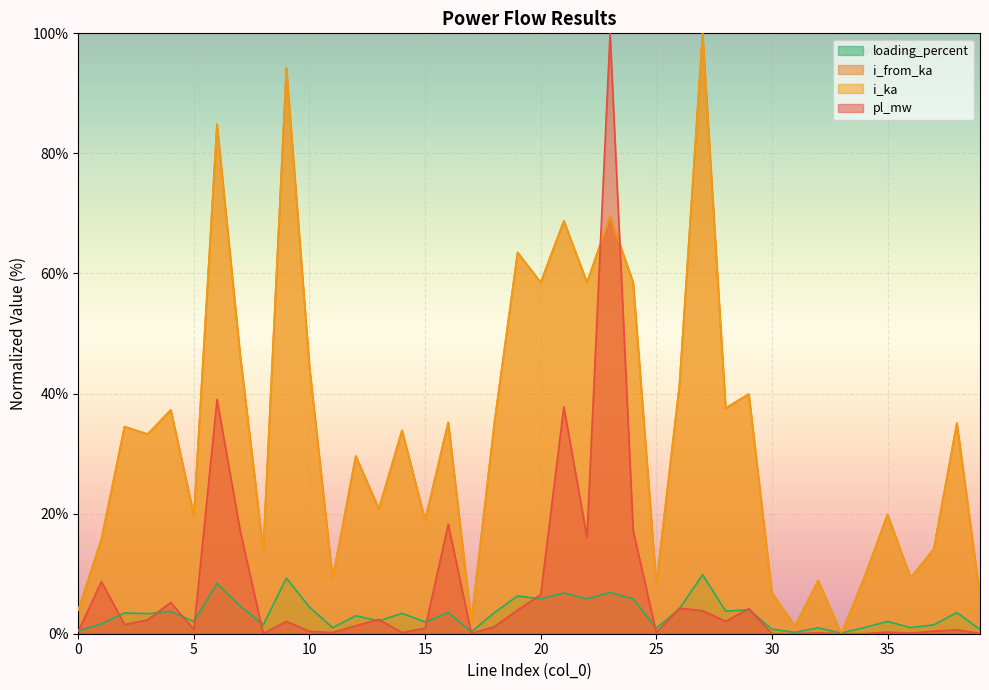

Which series has the widest spread of values?

pl_mw